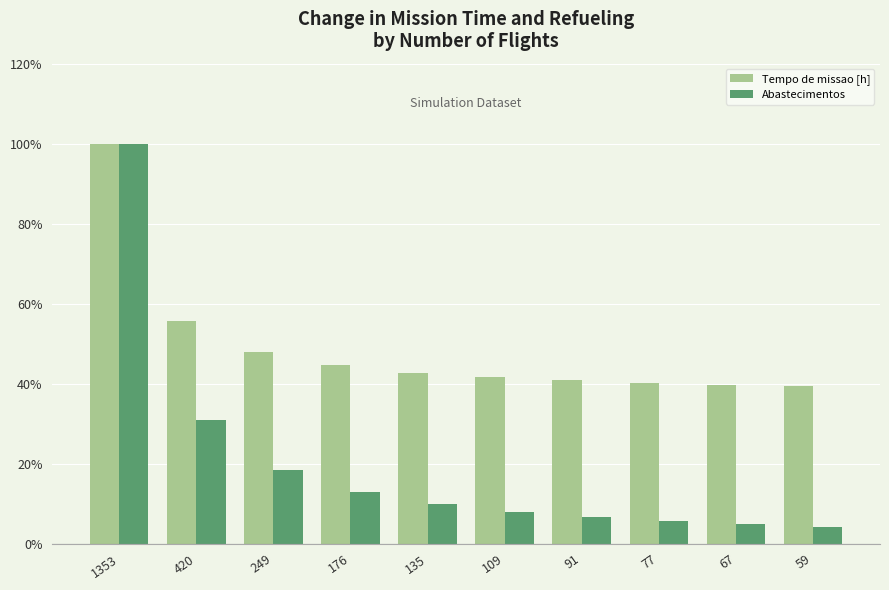

What are all the series names shown in the legend?

Tempo de missao [h], Abastecimentos